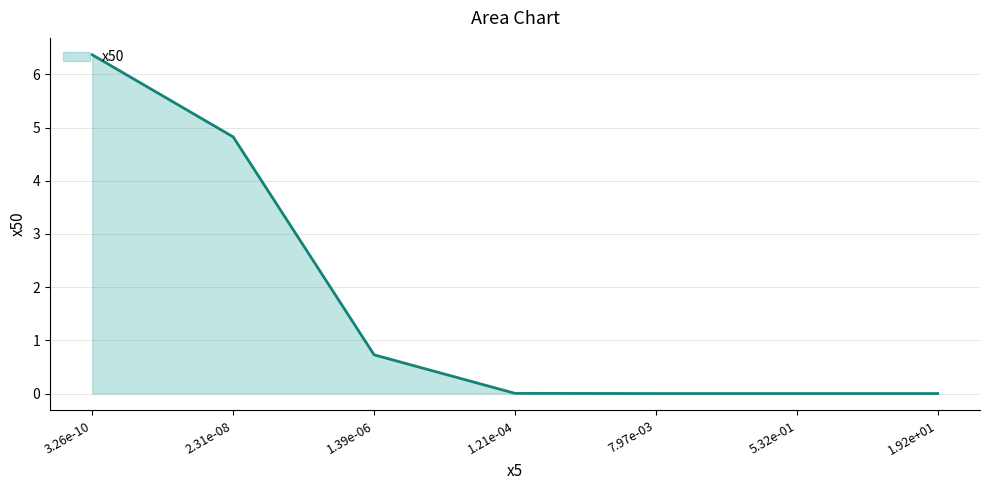

List the labels in order of value, largest first.

3.26e-10, 2.31e-08, 1.39e-06, 1.21e-04, 7.97e-03, 5.32e-01, 1.92e+01